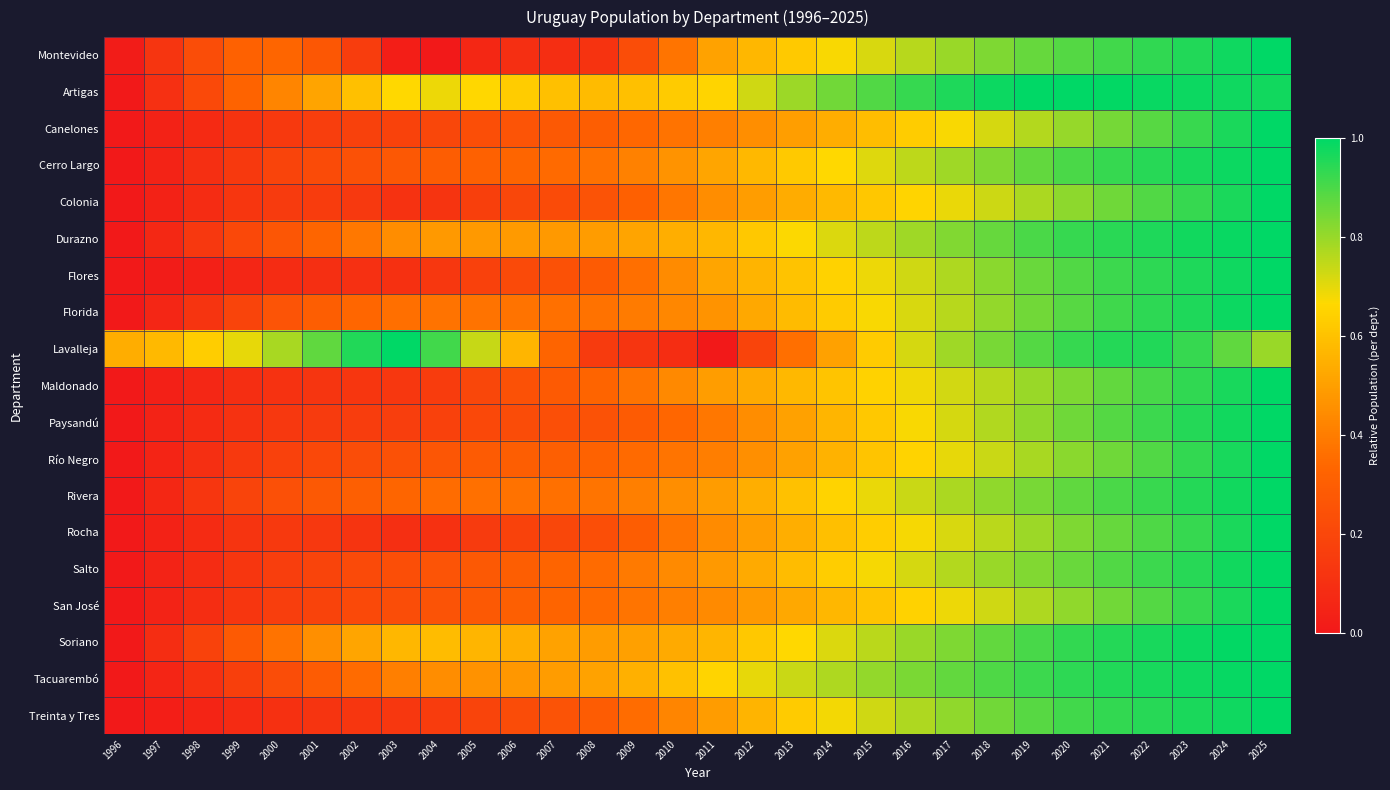

Reading left to right, extract all data points from this chart.

Montevideo: 1996=0.0	1997=0.1	1998=0.2	1999=0.3	2000=0.3	2001=0.3	2002=0.2	2003=0.0	2004=0.0	2005=0.1	2006=0.1	2007=0.1	2008=0.1	2009=0.2	2010=0.4	2011=0.5	2012=0.6	2013=0.6	2014=0.7	2015=0.7	2016=0.8	2017=0.8	2018=0.8	2019=0.9	2020=0.9	2021=0.9	2022=0.9	2023=1.0	2024=1.0	2025=1.0
Artigas: 1996=0.0	1997=0.1	1998=0.2	1999=0.3	2000=0.4	2001=0.5	2002=0.6	2003=0.7	2004=0.7	2005=0.7	2006=0.6	2007=0.6	2008=0.6	2009=0.6	2010=0.6	2011=0.7	2012=0.7	2013=0.8	2014=0.8	2015=0.9	2016=0.9	2017=1.0	2018=1.0	2019=1.0	2020=1.0	2021=1.0	2022=1.0	2023=1.0	2024=1.0	2025=1.0
Canelones: 1996=0.0	1997=0.0	1998=0.1	1999=0.1	2000=0.1	2001=0.2	2002=0.2	2003=0.2	2004=0.2	2005=0.2	2006=0.3	2007=0.3	2008=0.3	2009=0.3	2010=0.4	2011=0.4	2012=0.5	2013=0.5	2014=0.5	2015=0.6	2016=0.6	2017=0.7	2018=0.7	2019=0.8	2020=0.8	2021=0.8	2022=0.9	2023=0.9	2024=1.0	2025=1.0
Cerro Largo: 1996=0.0	1997=0.0	1998=0.1	1999=0.1	2000=0.2	2001=0.2	2002=0.2	2003=0.3	2004=0.3	2005=0.3	2006=0.3	2007=0.3	2008=0.4	2009=0.4	2010=0.5	2011=0.5	2012=0.6	2013=0.6	2014=0.7	2015=0.7	2016=0.8	2017=0.8	2018=0.8	2019=0.9	2020=0.9	2021=0.9	2022=0.9	2023=1.0	2024=1.0	2025=1.0
Colonia: 1996=0.0	1997=0.0	1998=0.1	1999=0.1	2000=0.1	2001=0.2	2002=0.1	2003=0.1	2004=0.1	2005=0.2	2006=0.2	2007=0.2	2008=0.3	2009=0.3	2010=0.4	2011=0.4	2012=0.5	2013=0.5	2014=0.6	2015=0.6	2016=0.7	2017=0.7	2018=0.7	2019=0.8	2020=0.8	2021=0.9	2022=0.9	2023=0.9	2024=1.0	2025=1.0
Durazno: 1996=0.0	1997=0.1	1998=0.1	1999=0.2	2000=0.3	2001=0.3	2002=0.4	2003=0.4	2004=0.5	2005=0.5	2006=0.5	2007=0.5	2008=0.5	2009=0.5	2010=0.5	2011=0.6	2012=0.6	2013=0.7	2014=0.7	2015=0.8	2016=0.8	2017=0.8	2018=0.9	2019=0.9	2020=0.9	2021=0.9	2022=1.0	2023=1.0	2024=1.0	2025=1.0
Flores: 1996=0.0	1997=0.0	1998=0.0	1999=0.1	2000=0.1	2001=0.1	2002=0.1	2003=0.1	2004=0.1	2005=0.2	2006=0.2	2007=0.2	2008=0.3	2009=0.4	2010=0.4	2011=0.5	2012=0.6	2013=0.6	2014=0.6	2015=0.7	2016=0.7	2017=0.8	2018=0.8	2019=0.9	2020=0.9	2021=0.9	2022=0.9	2023=1.0	2024=1.0	2025=1.0
Florida: 1996=0.0	1997=0.1	1998=0.1	1999=0.2	2000=0.3	2001=0.3	2002=0.3	2003=0.4	2004=0.4	2005=0.4	2006=0.4	2007=0.4	2008=0.4	2009=0.4	2010=0.4	2011=0.5	2012=0.5	2013=0.6	2014=0.6	2015=0.7	2016=0.7	2017=0.8	2018=0.8	2019=0.8	2020=0.9	2021=0.9	2022=0.9	2023=1.0	2024=1.0	2025=1.0
Lavalleja: 1996=0.5	1997=0.6	1998=0.6	1999=0.7	2000=0.8	2001=0.9	2002=1.0	2003=1.0	2004=0.9	2005=0.7	2006=0.6	2007=0.3	2008=0.1	2009=0.1	2010=0.1	2011=0.0	2012=0.2	2013=0.4	2014=0.5	2015=0.6	2016=0.7	2017=0.8	2018=0.8	2019=0.9	2020=0.9	2021=1.0	2022=1.0	2023=0.9	2024=0.9	2025=0.8
Maldonado: 1996=0.0	1997=0.0	1998=0.1	1999=0.1	2000=0.1	2001=0.1	2002=0.1	2003=0.1	2004=0.2	2005=0.2	2006=0.2	2007=0.3	2008=0.3	2009=0.4	2010=0.4	2011=0.5	2012=0.5	2013=0.6	2014=0.6	2015=0.6	2016=0.7	2017=0.7	2018=0.8	2019=0.8	2020=0.8	2021=0.9	2022=0.9	2023=0.9	2024=1.0	2025=1.0
Paysandú: 1996=0.0	1997=0.0	1998=0.1	1999=0.1	2000=0.1	2001=0.2	2002=0.2	2003=0.2	2004=0.2	2005=0.2	2006=0.2	2007=0.2	2008=0.2	2009=0.3	2010=0.3	2011=0.4	2012=0.4	2013=0.5	2014=0.6	2015=0.6	2016=0.7	2017=0.7	2018=0.8	2019=0.8	2020=0.9	2021=0.9	2022=0.9	2023=1.0	2024=1.0	2025=1.0
Río Negro: 1996=0.0	1997=0.0	1998=0.1	1999=0.1	2000=0.2	2001=0.2	2002=0.2	2003=0.2	2004=0.3	2005=0.3	2006=0.3	2007=0.3	2008=0.3	2009=0.3	2010=0.4	2011=0.4	2012=0.5	2013=0.5	2014=0.6	2015=0.6	2016=0.7	2017=0.7	2018=0.7	2019=0.8	2020=0.8	2021=0.9	2022=0.9	2023=0.9	2024=1.0	2025=1.0
Rivera: 1996=0.0	1997=0.1	1998=0.1	1999=0.2	2000=0.2	2001=0.3	2002=0.3	2003=0.3	2004=0.4	2005=0.4	2006=0.4	2007=0.4	2008=0.4	2009=0.4	2010=0.5	2011=0.5	2012=0.5	2013=0.6	2014=0.6	2015=0.7	2016=0.7	2017=0.8	2018=0.8	2019=0.8	2020=0.9	2021=0.9	2022=0.9	2023=0.9	2024=1.0	2025=1.0
Rocha: 1996=0.0	1997=0.0	1998=0.1	1999=0.1	2000=0.1	2001=0.1	2002=0.1	2003=0.1	2004=0.1	2005=0.1	2006=0.2	2007=0.2	2008=0.2	2009=0.3	2010=0.4	2011=0.4	2012=0.5	2013=0.5	2014=0.6	2015=0.6	2016=0.7	2017=0.7	2018=0.8	2019=0.8	2020=0.8	2021=0.9	2022=0.9	2023=0.9	2024=1.0	2025=1.0
Salto: 1996=0.0	1997=0.0	1998=0.1	1999=0.1	2000=0.2	2001=0.2	2002=0.2	2003=0.2	2004=0.3	2005=0.3	2006=0.3	2007=0.3	2008=0.4	2009=0.4	2010=0.4	2011=0.5	2012=0.5	2013=0.6	2014=0.6	2015=0.7	2016=0.7	2017=0.8	2018=0.8	2019=0.8	2020=0.9	2021=0.9	2022=0.9	2023=0.9	2024=1.0	2025=1.0
San José: 1996=0.0	1997=0.0	1998=0.1	1999=0.1	2000=0.2	2001=0.2	2002=0.2	2003=0.2	2004=0.3	2005=0.3	2006=0.3	2007=0.3	2008=0.3	2009=0.4	2010=0.4	2011=0.4	2012=0.5	2013=0.5	2014=0.6	2015=0.6	2016=0.6	2017=0.7	2018=0.7	2019=0.8	2020=0.8	2021=0.9	2022=0.9	2023=0.9	2024=1.0	2025=1.0
Soriano: 1996=0.0	1997=0.1	1998=0.2	1999=0.3	2000=0.4	2001=0.5	2002=0.5	2003=0.6	2004=0.6	2005=0.6	2006=0.5	2007=0.5	2008=0.5	2009=0.5	2010=0.5	2011=0.6	2012=0.6	2013=0.7	2014=0.7	2015=0.8	2016=0.8	2017=0.8	2018=0.9	2019=0.9	2020=0.9	2021=1.0	2022=1.0	2023=1.0	2024=1.0	2025=1.0
Tacuarembó: 1996=0.0	1997=0.1	1998=0.1	1999=0.2	2000=0.2	2001=0.3	2002=0.4	2003=0.4	2004=0.4	2005=0.5	2006=0.5	2007=0.5	2008=0.5	2009=0.5	2010=0.6	2011=0.7	2012=0.7	2013=0.7	2014=0.8	2015=0.8	2016=0.8	2017=0.9	2018=0.9	2019=0.9	2020=0.9	2021=1.0	2022=1.0	2023=1.0	2024=1.0	2025=1.0
Treinta y Tres: 1996=0.0	1997=0.0	1998=0.1	1999=0.1	2000=0.1	2001=0.1	2002=0.1	2003=0.1	2004=0.2	2005=0.2	2006=0.2	2007=0.3	2008=0.3	2009=0.4	2010=0.4	2011=0.5	2012=0.6	2013=0.6	2014=0.7	2015=0.7	2016=0.8	2017=0.8	2018=0.8	2019=0.9	2020=0.9	2021=0.9	2022=0.9	2023=1.0	2024=1.0	2025=1.0